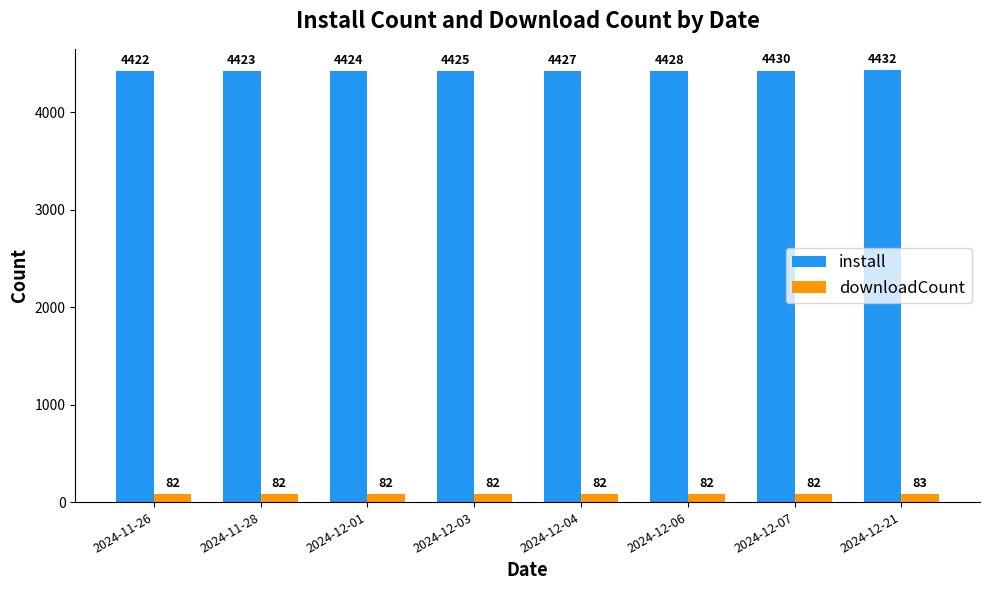

Is the value of install at 2024-12-01 greater than the value of downloadCount at 2024-12-04?

Yes